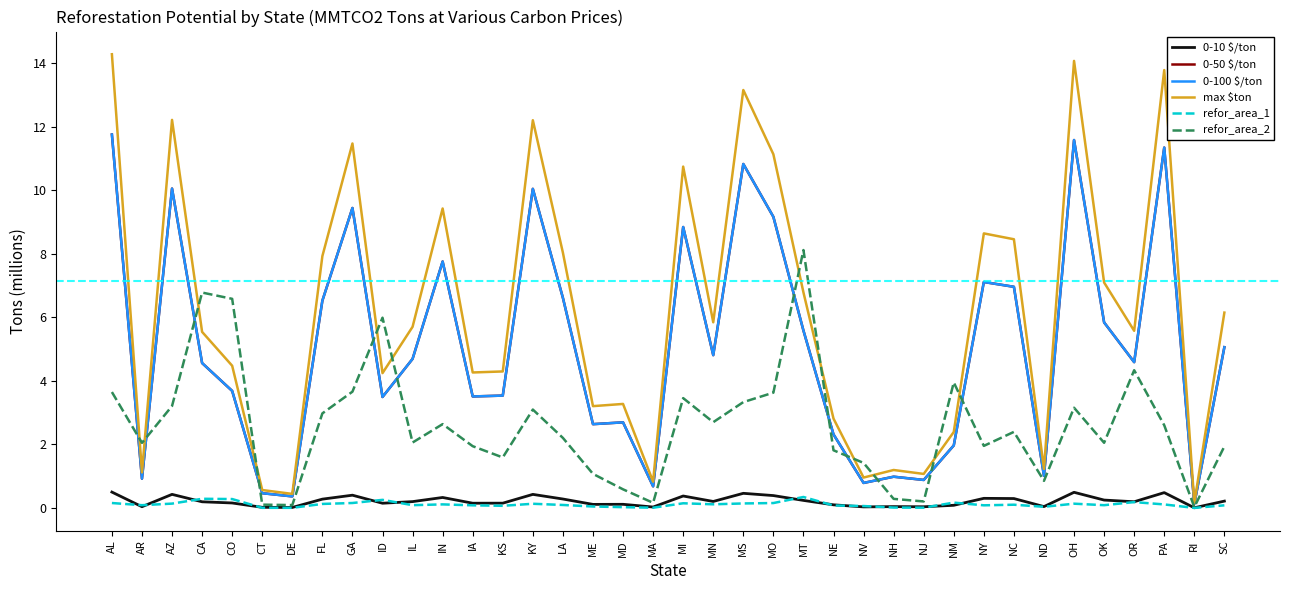

True or false: 0-100 $/ton and max $ton cross at least once.

False